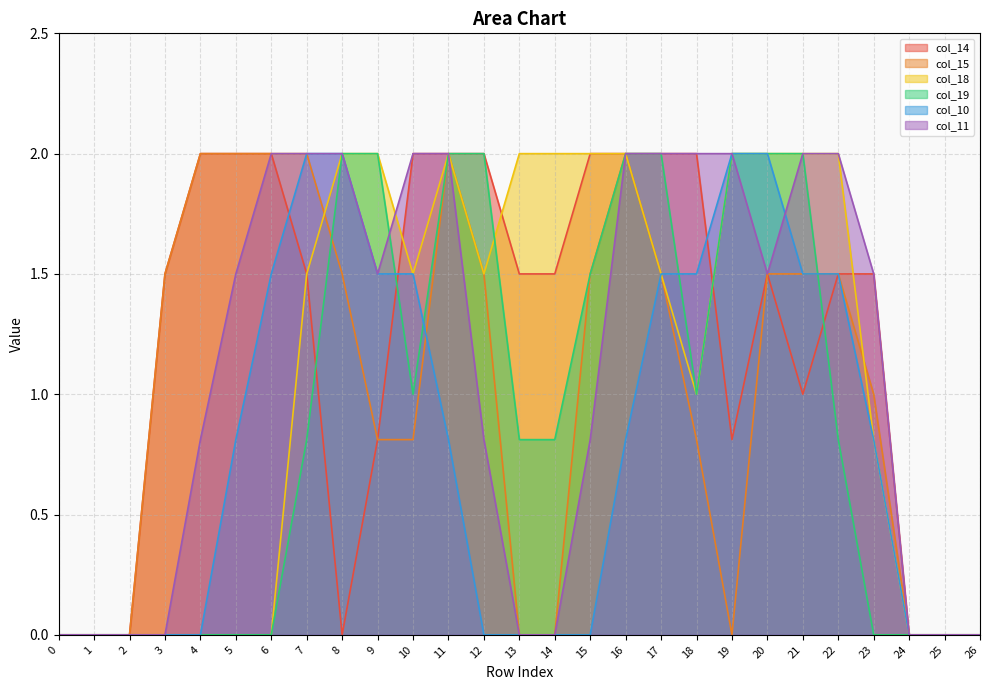

Where do col_11 and col_18 first cross each other?

9 and 10